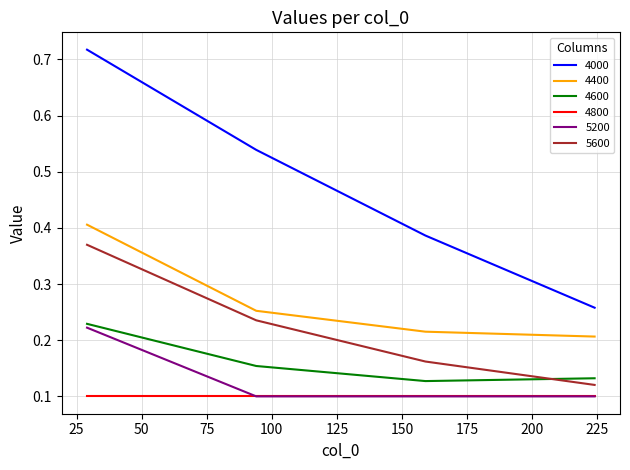

Which series has the largest total across all categories?

4000